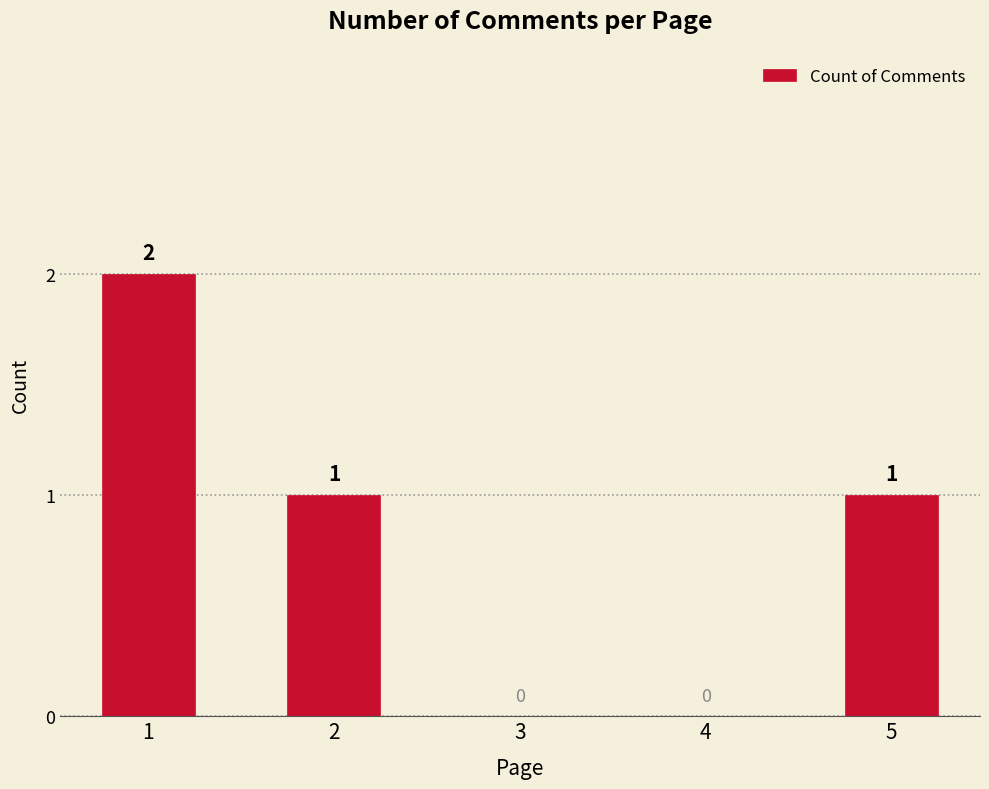

Reading left to right, list all the values displayed in this chart.

2	1	0	0	1